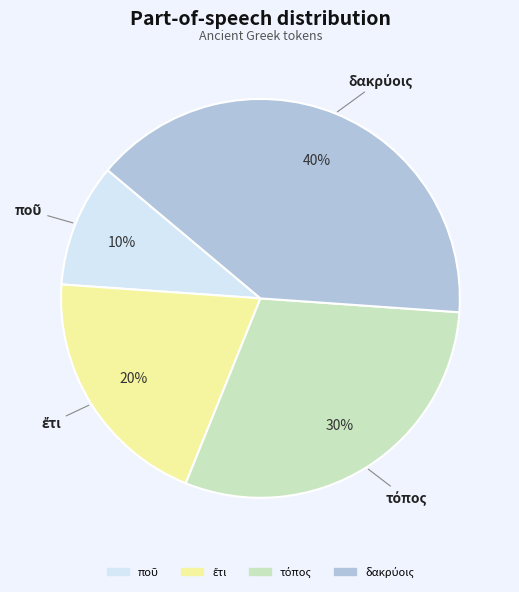

How many slices are in this pie chart?

4